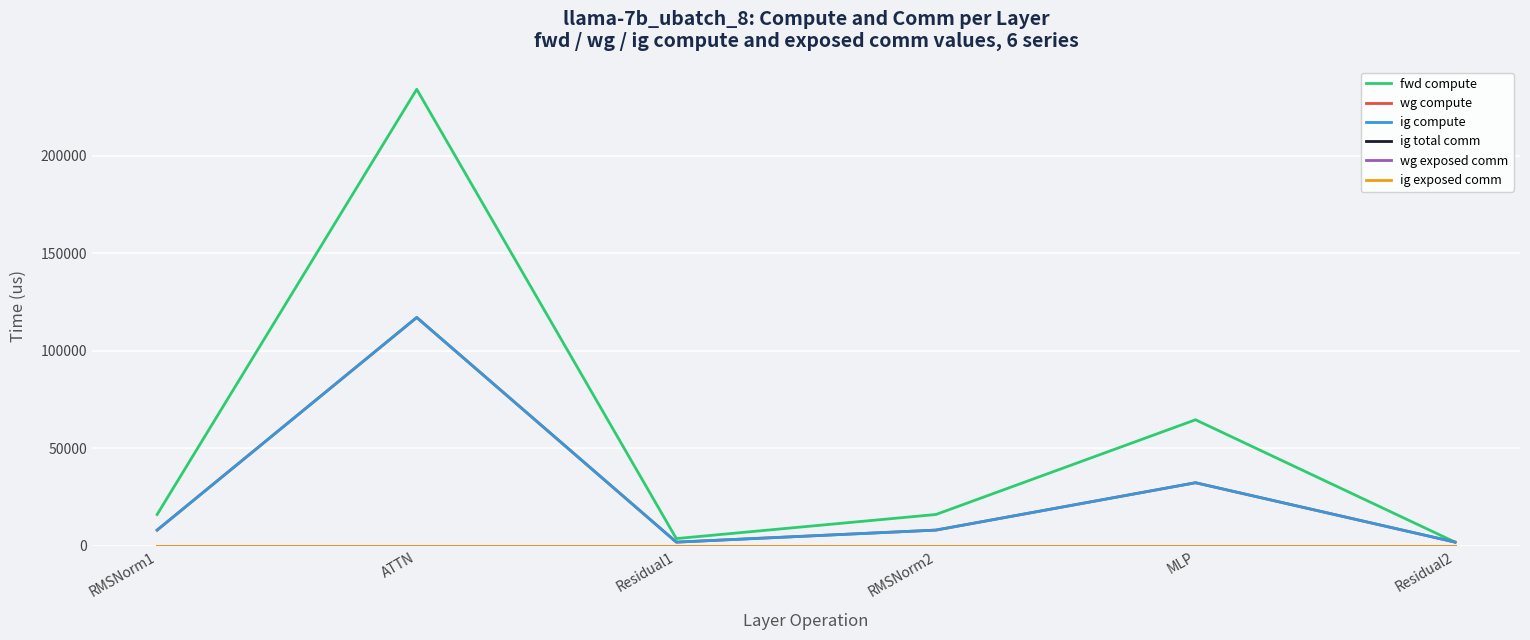

Is the value of wg exposed comm at Residual2 greater than the value of fwd compute at ATTN?

No